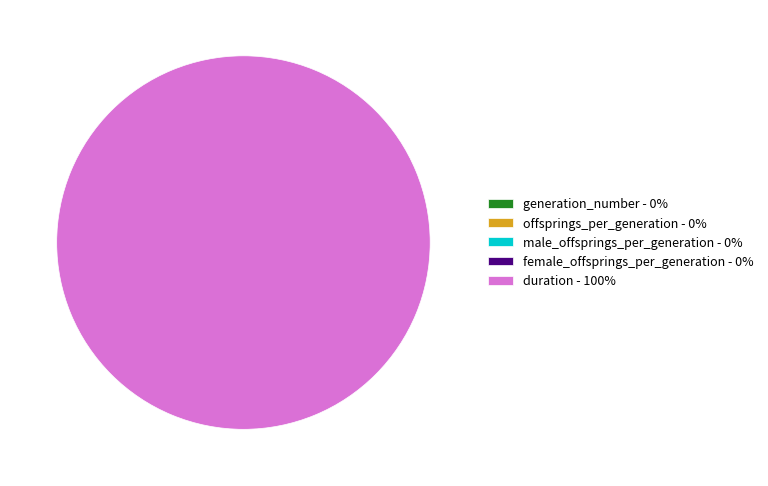

Is the sum of male_offsprings_per_generation and generation_number greater than half?

No